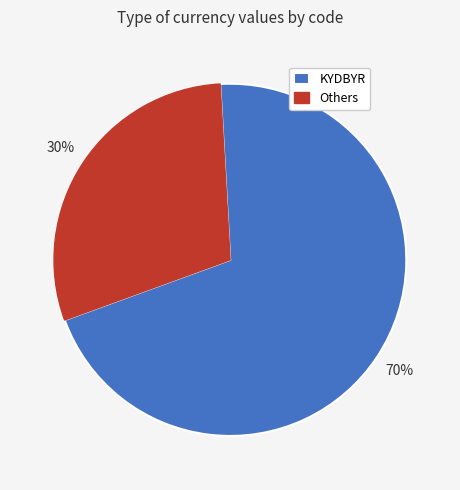

Combined, do Others and KYDBYR account for over 50%?

Yes